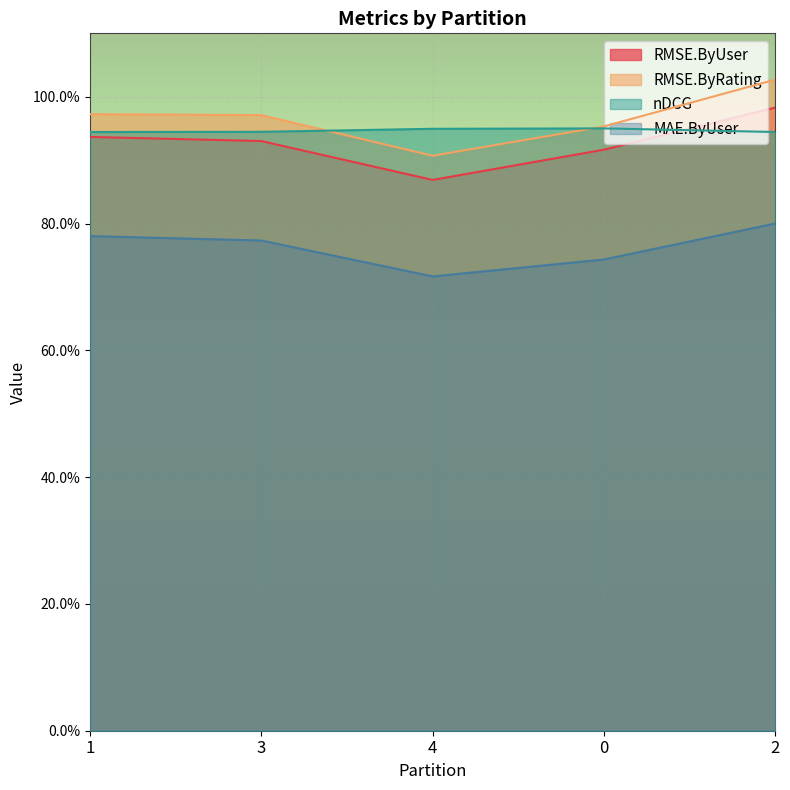

True or false: RMSE.ByUser has more than 0 points higher than both neighbors.

False